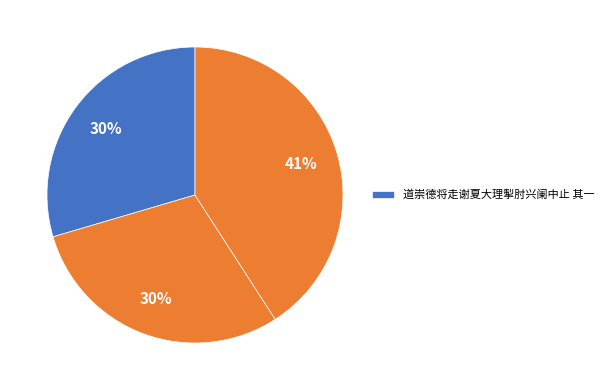

Which slice is the largest?

道崇德将走谢夏大理掣肘兴阑中止